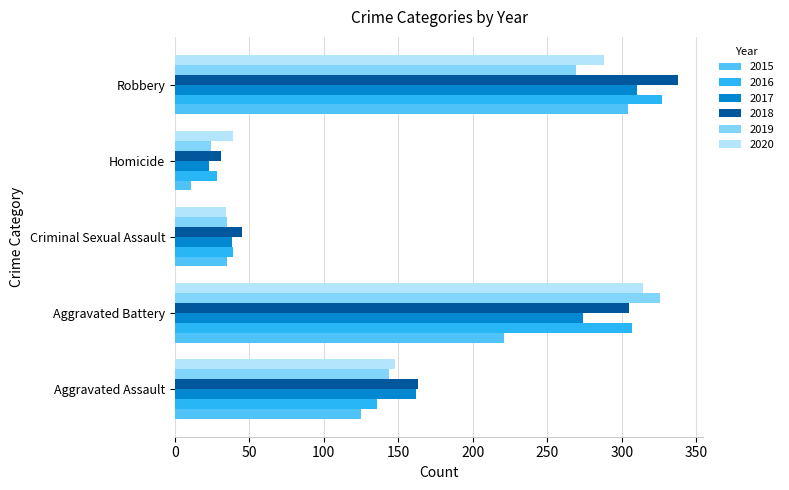

At which label is 2020 closest to 174?

Aggravated Assault